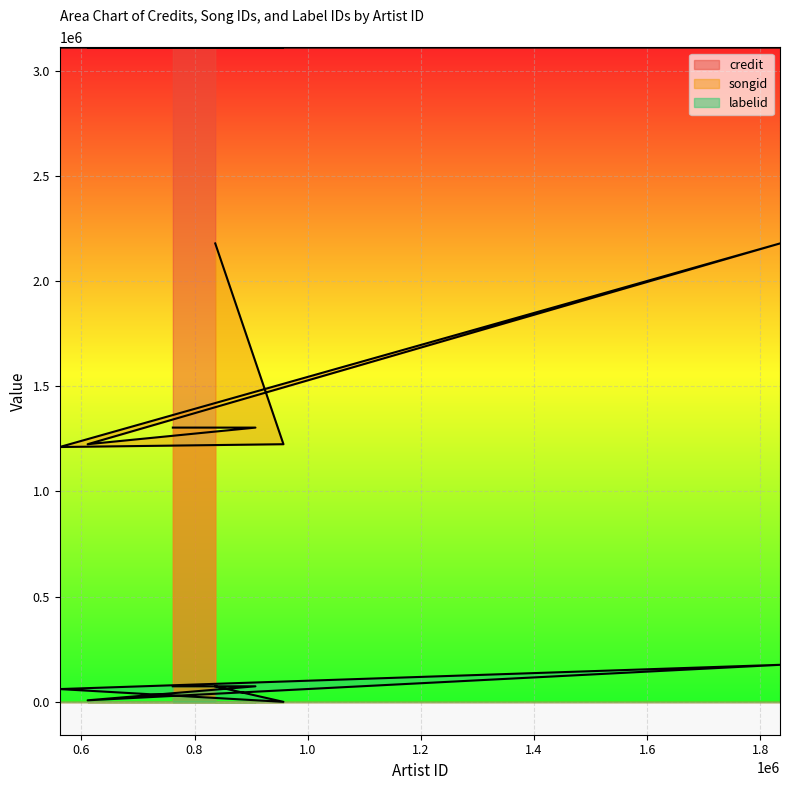

What is the total value across all series at 561635?

4382923